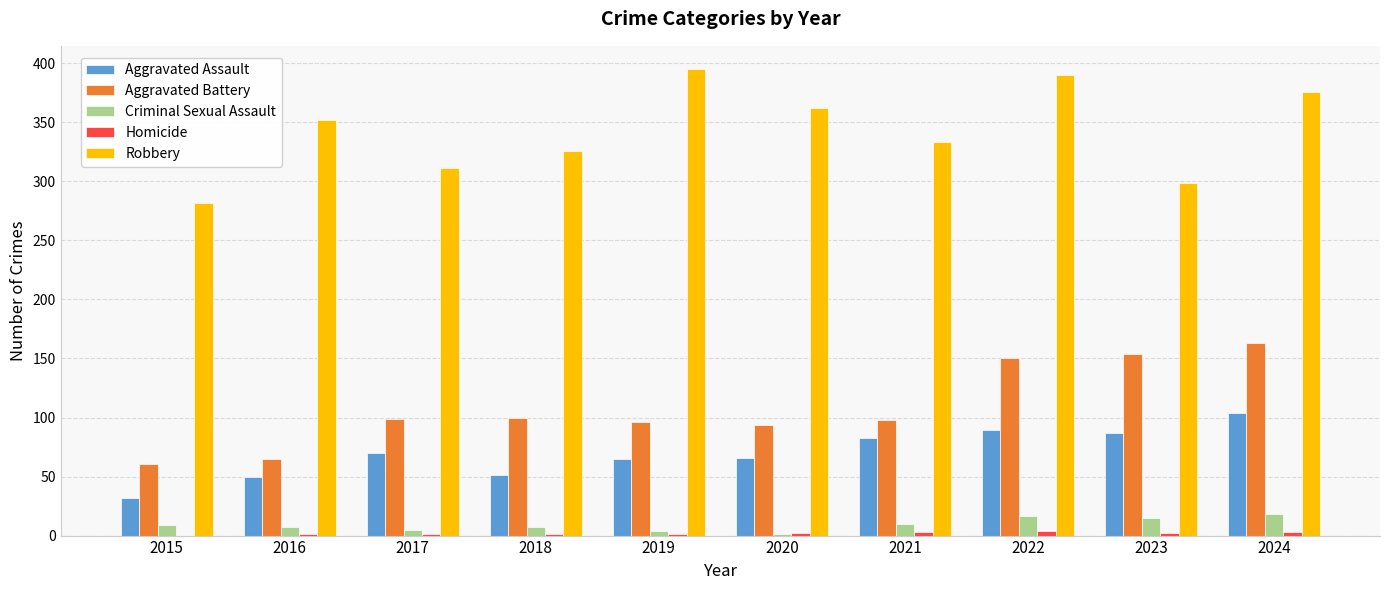

Which series has the largest total across all categories?

Robbery